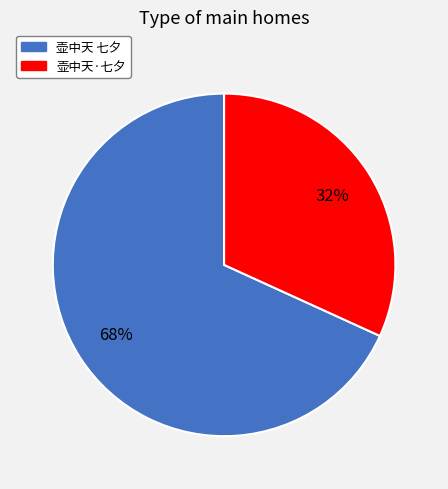

Rank the categories by value from lowest to highest.

壶中天·七夕, 壶中天 七夕